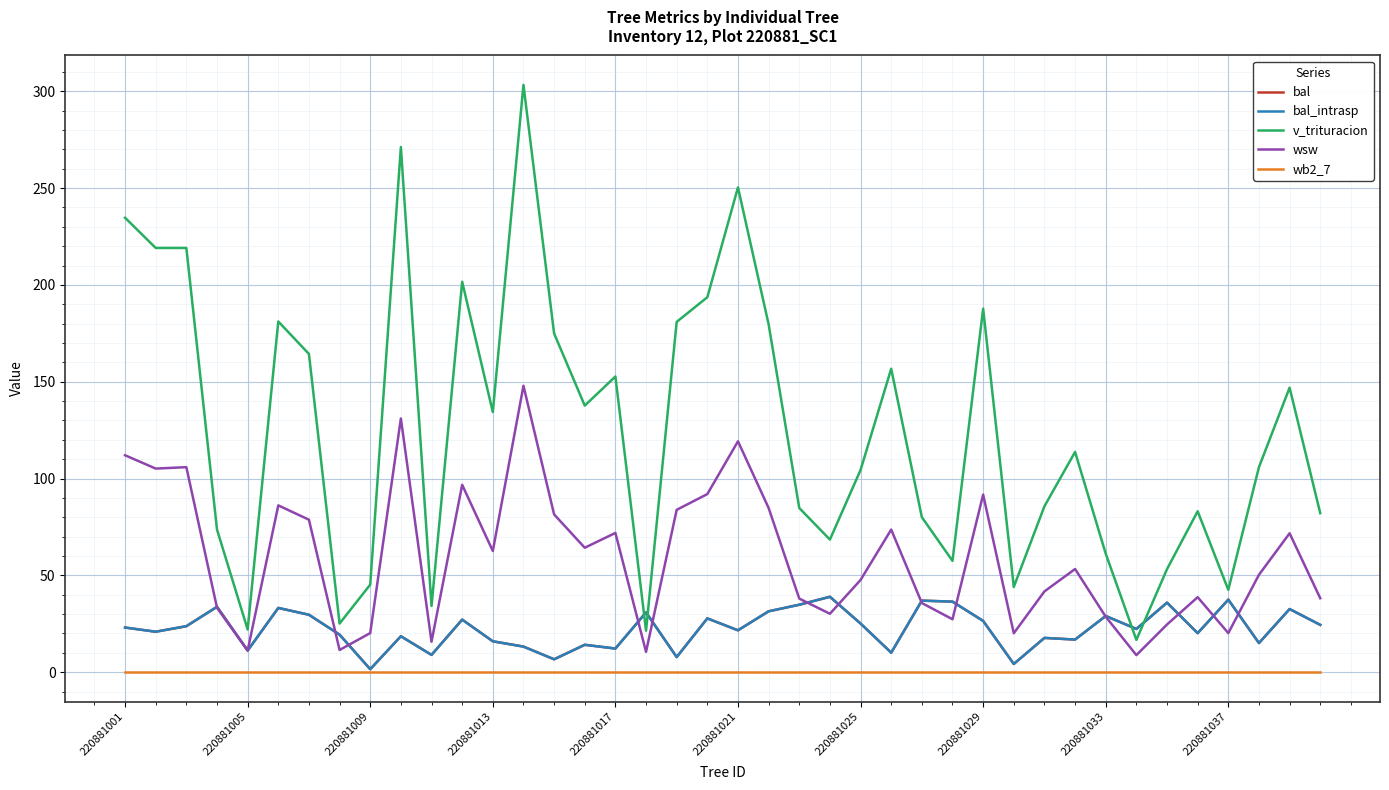

Does the chart display data point markers on the line(s)?

No